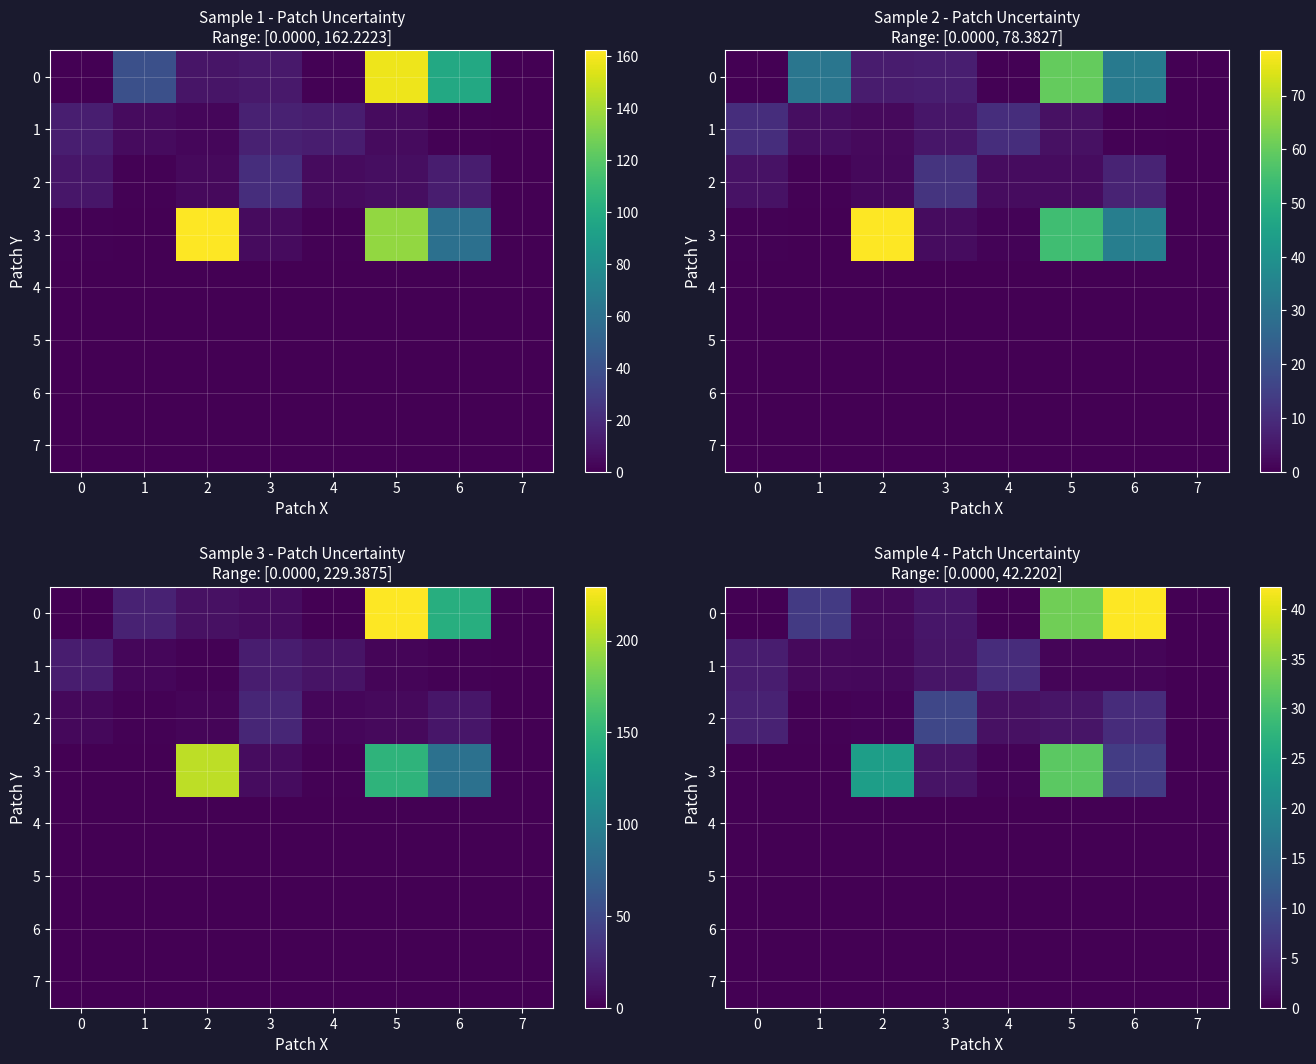

What is the total value across all series at 4?

7.9